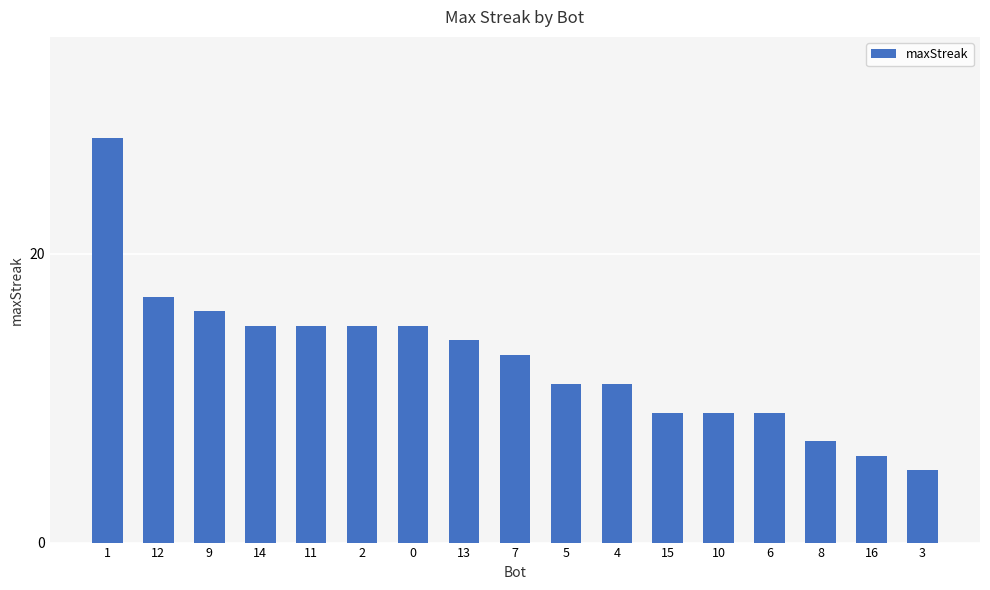

How many bars are there in total?

17